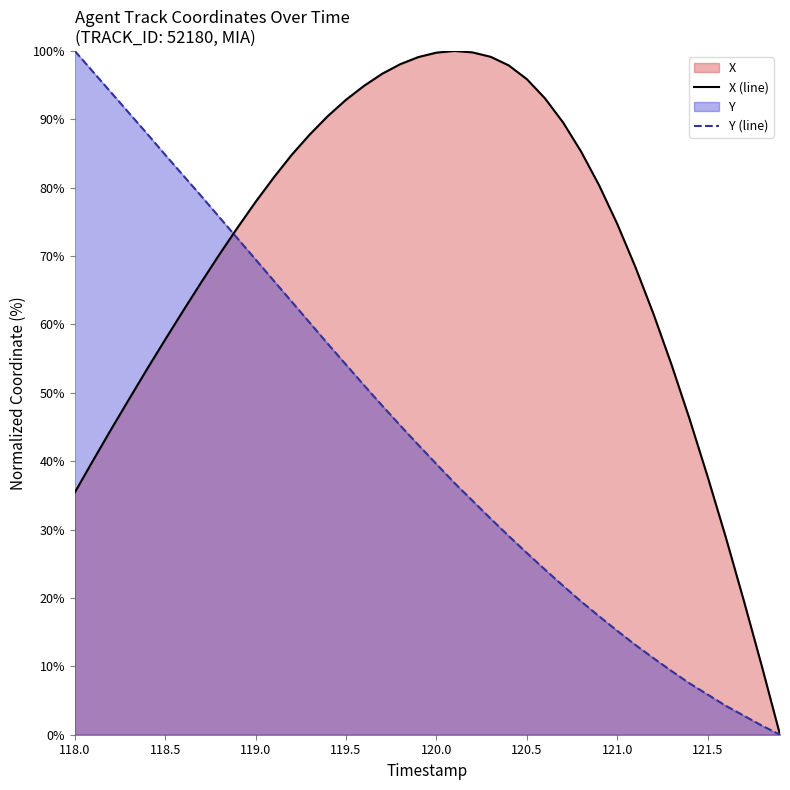

How many positive values does the Y series have?

39